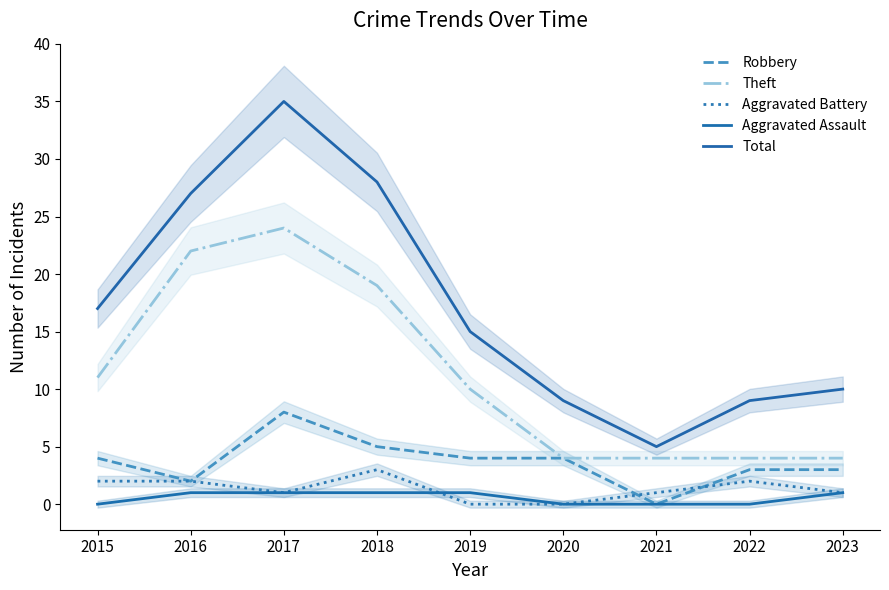

Is the value of Total at 2017 greater than the value of Aggravated Assault at 2021?

Yes